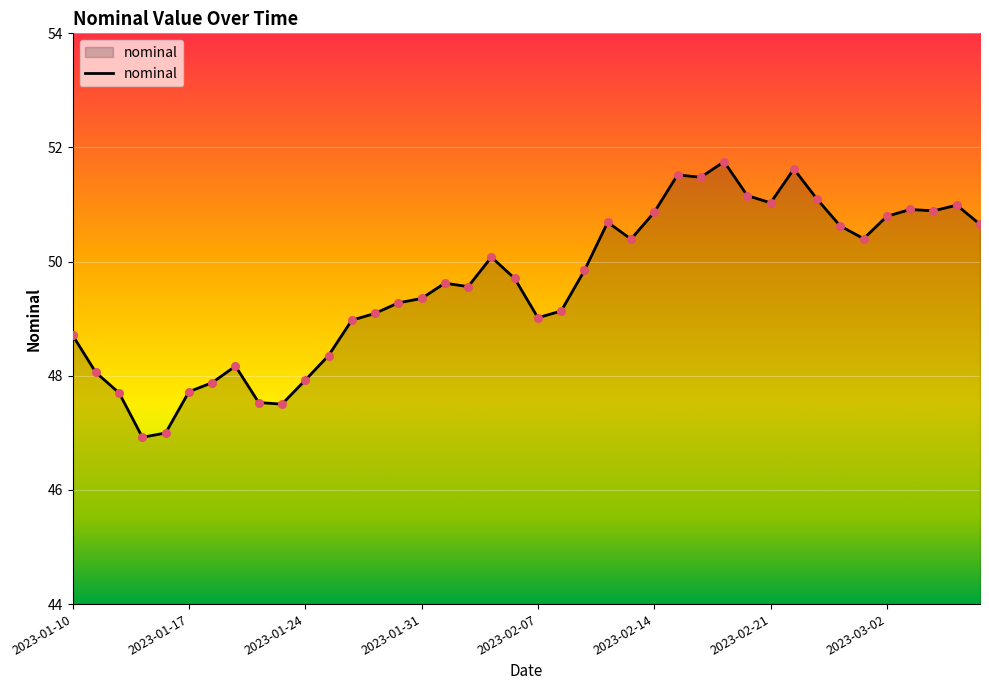

What is the maximum value shown in the chart?

51.8